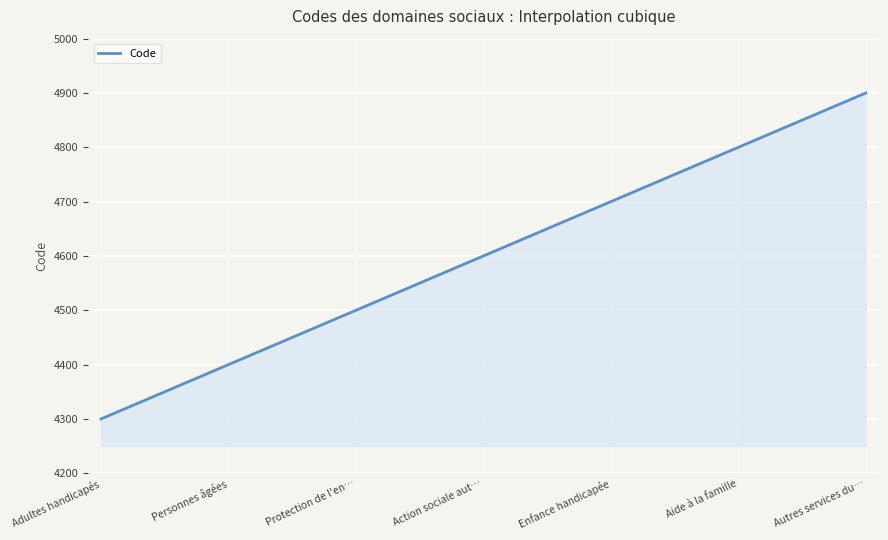

What is the difference between the maximum and minimum values?

600.0